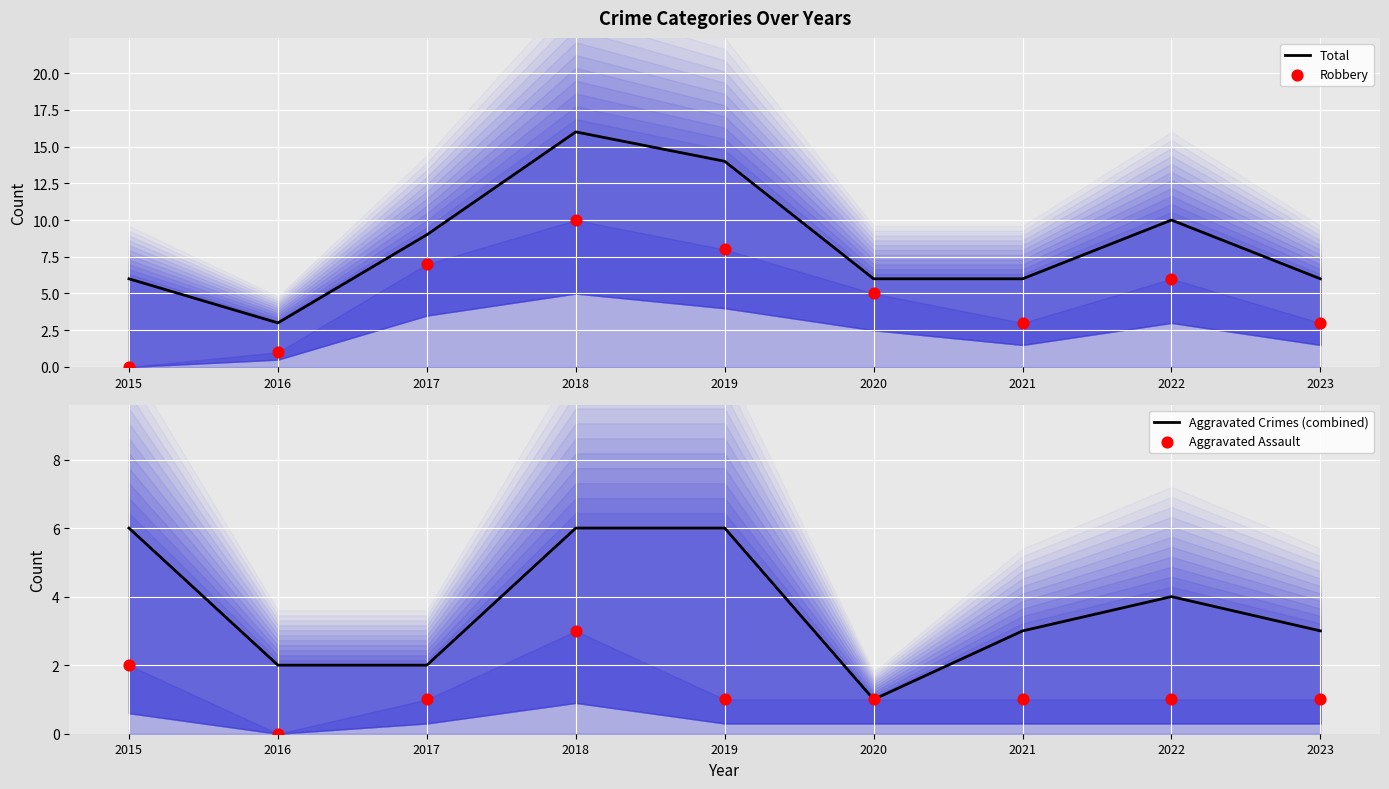

What are all the series names shown in the legend?

Total, Robbery, Aggravated Crimes (combined), Aggravated Assault